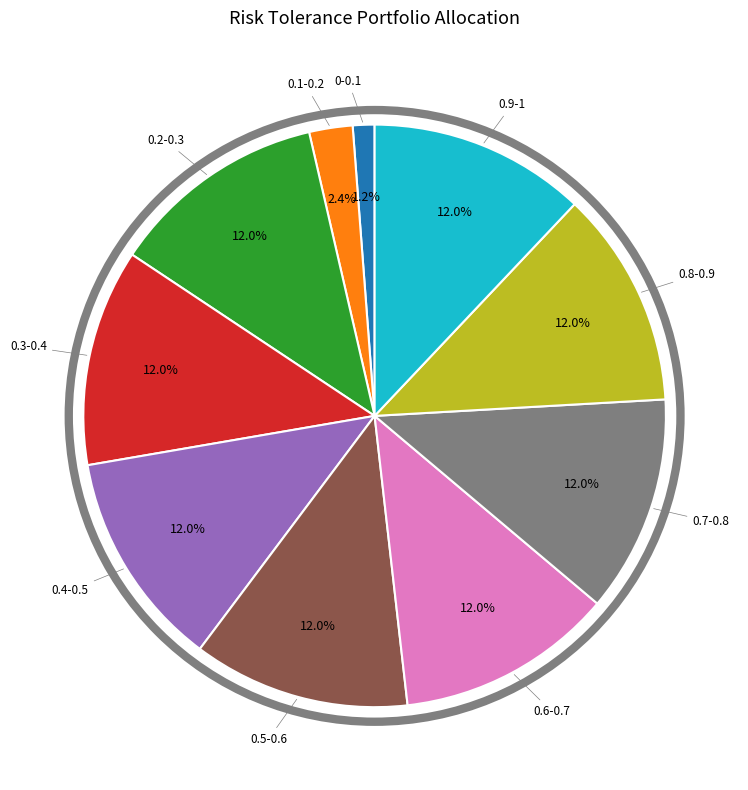

Is there any slice that represents more than half of the pie?

No